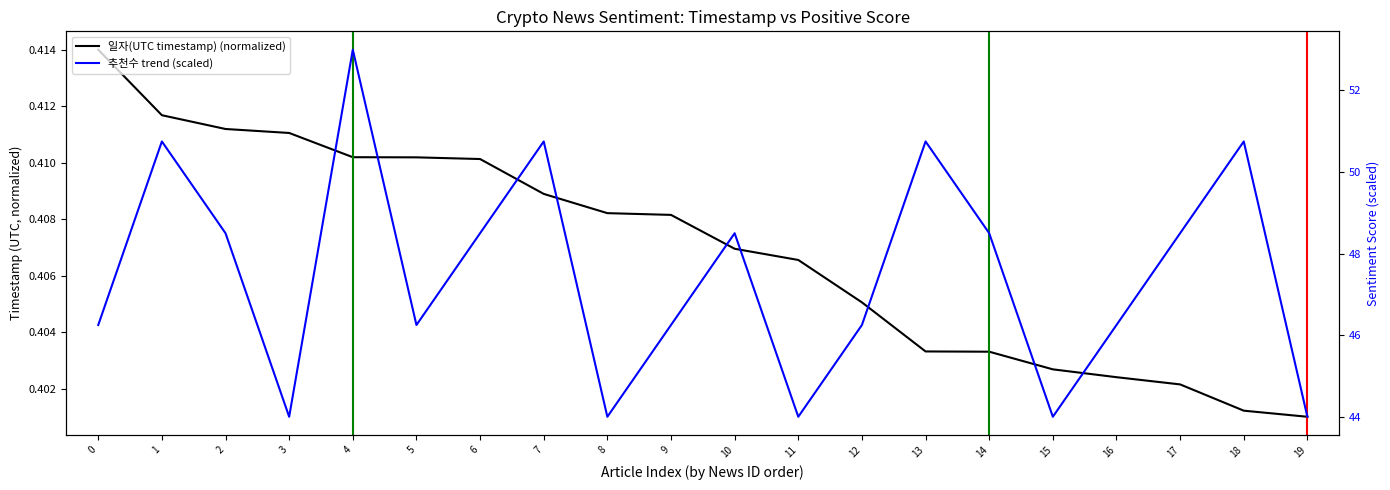

Between 10 and 1, which is larger?

1